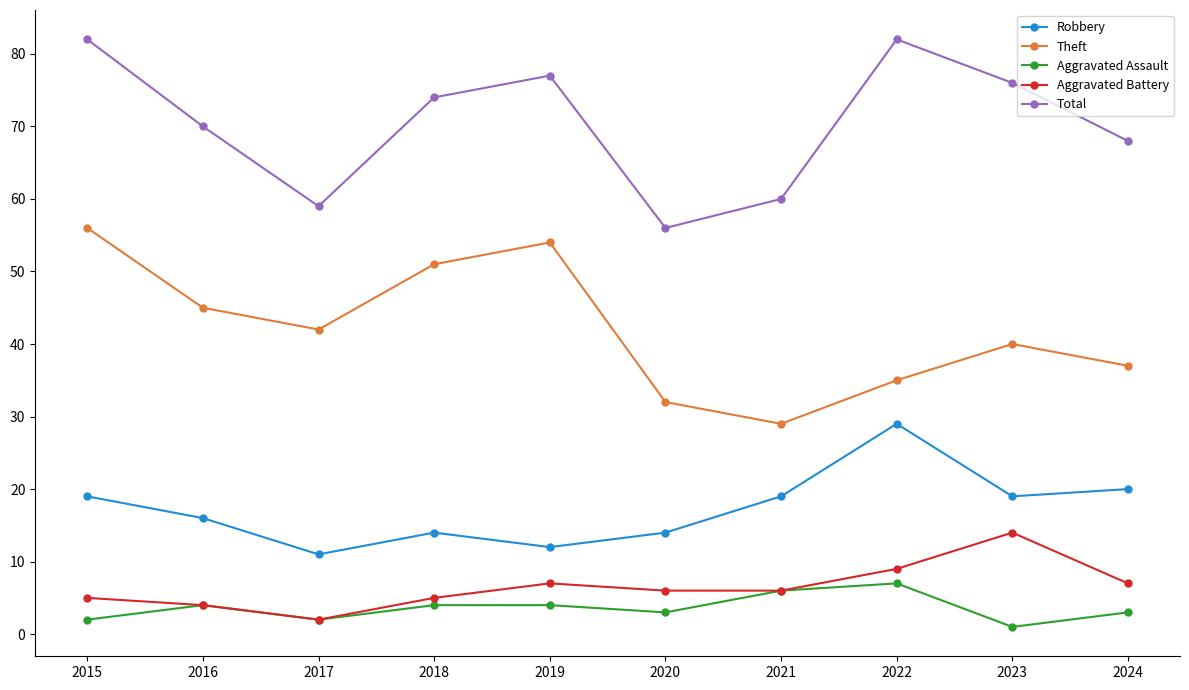

Is this an area chart (filled region under the line)?

No